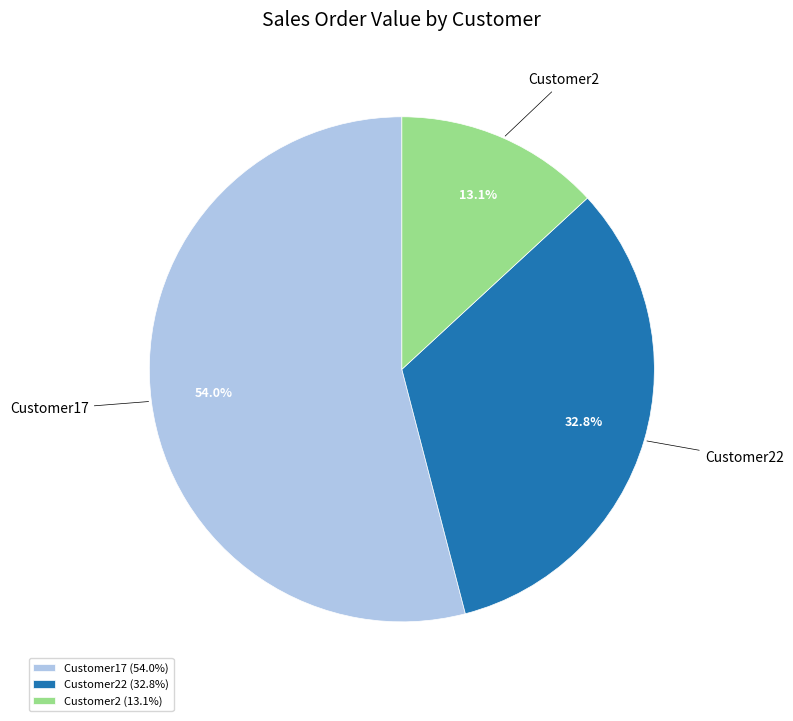

What percentage do Customer17 and Customer2 together represent?

67.2%